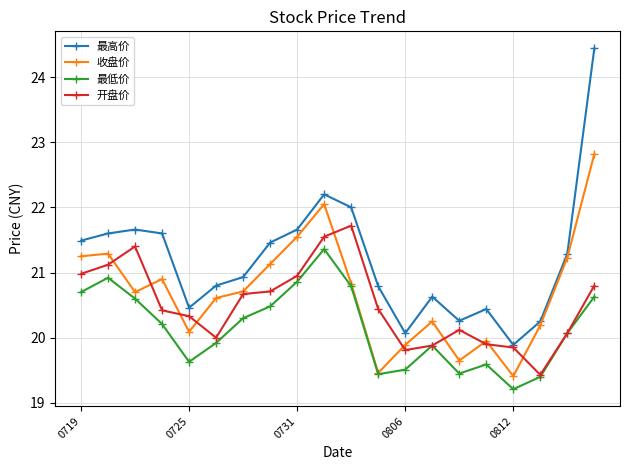

At how many categories does at least one series exceed 23?

1